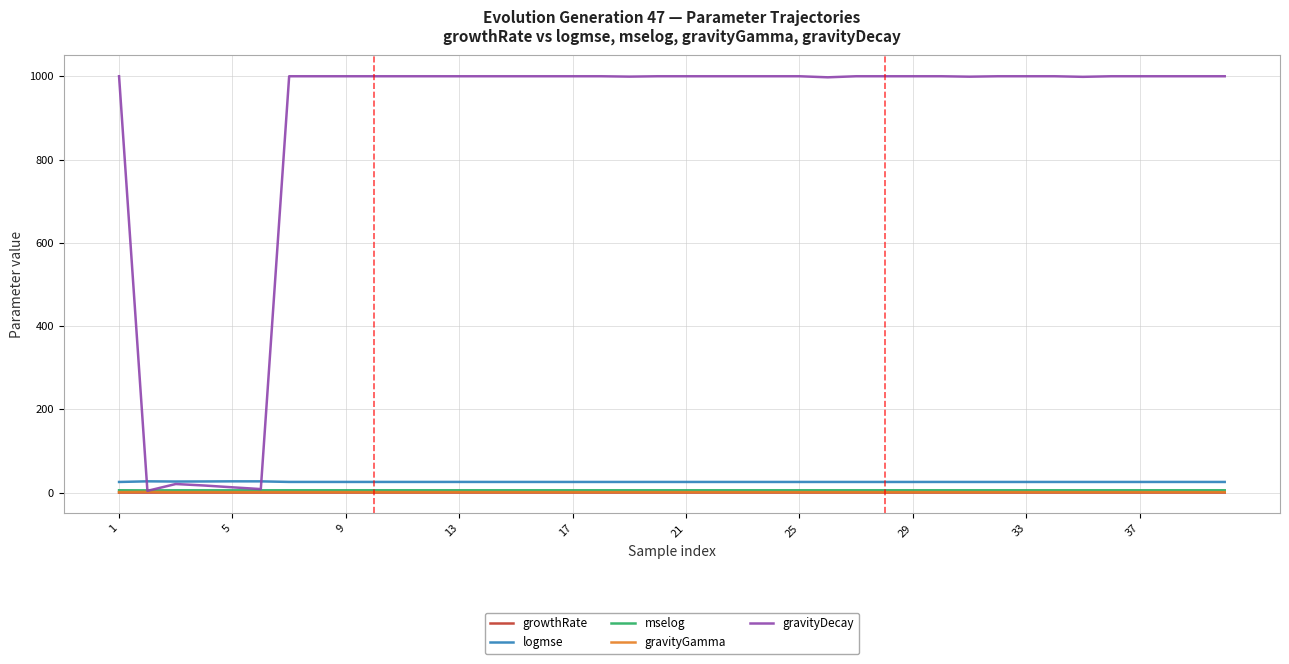

True or false: logmse has more than 2 points higher than both neighbors.

True